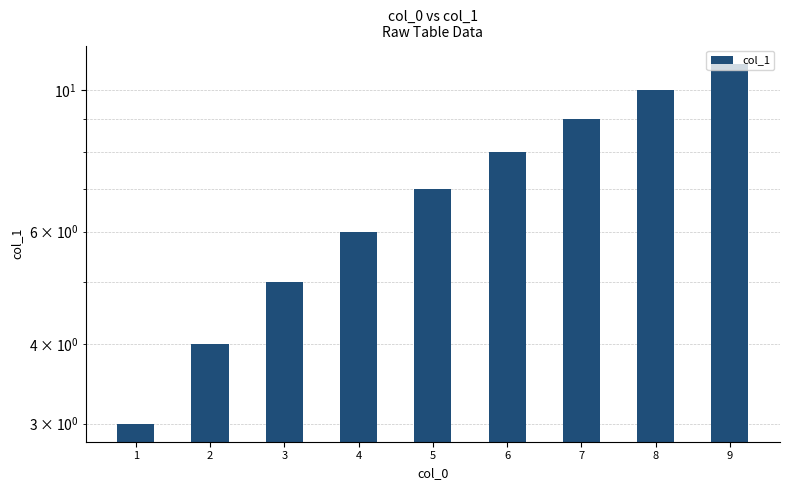

Is it true that the value at 5 is 7?

True